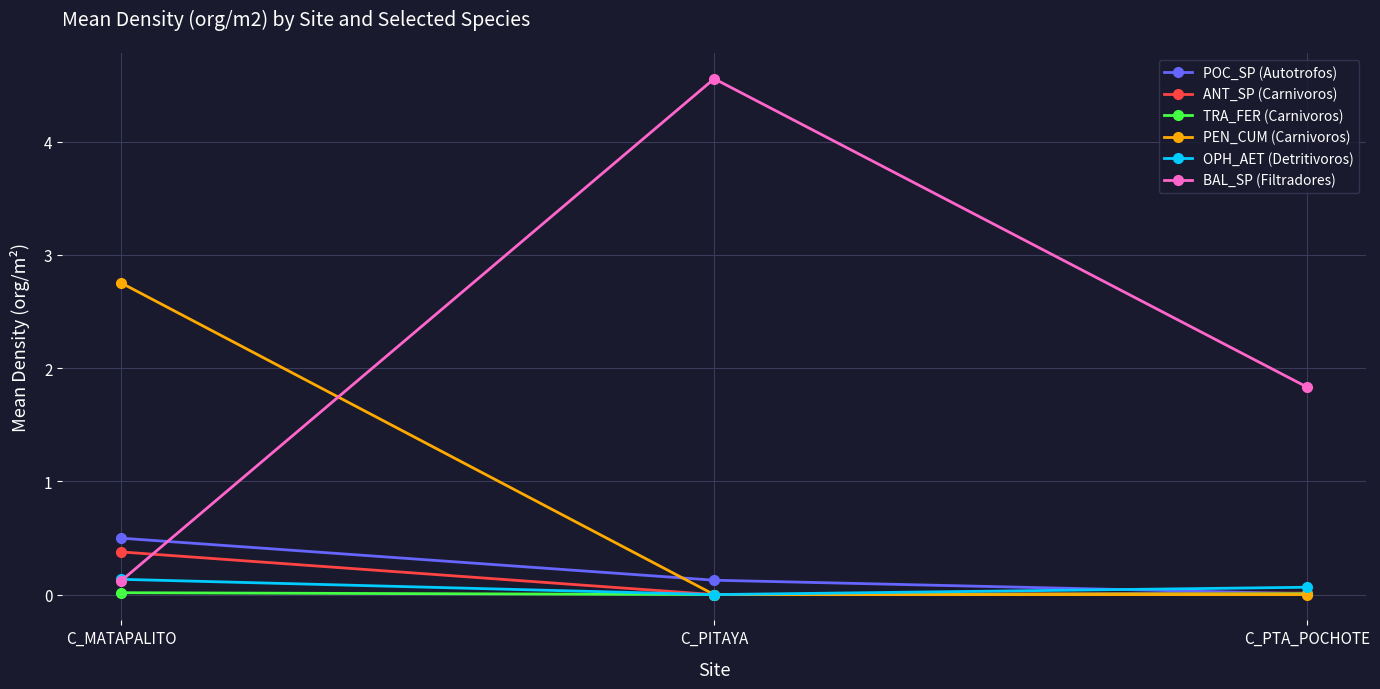

What is the label of the 2nd point from the left?

C_PITAYA